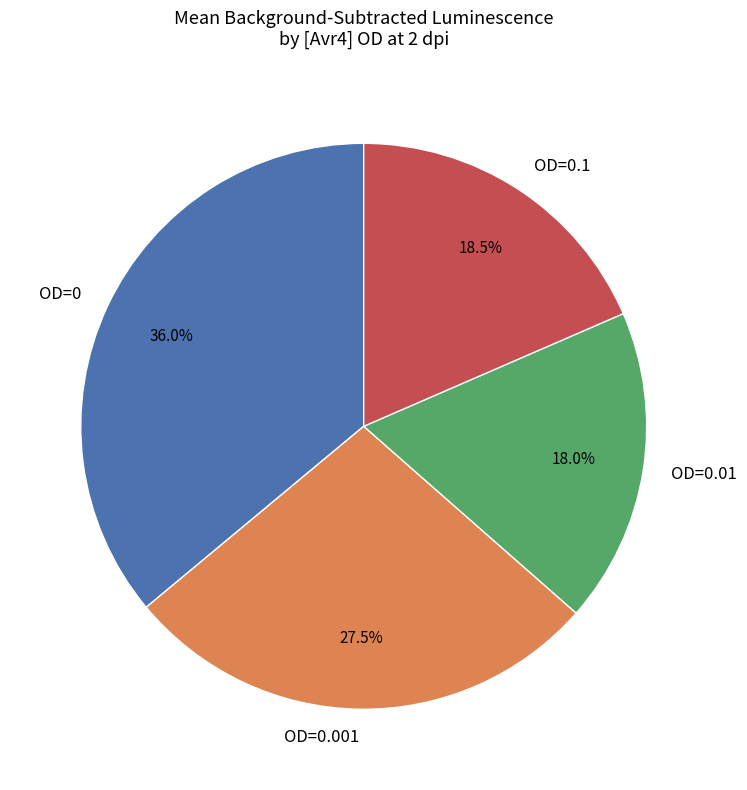

Which category has the biggest portion of the pie?

OD=0